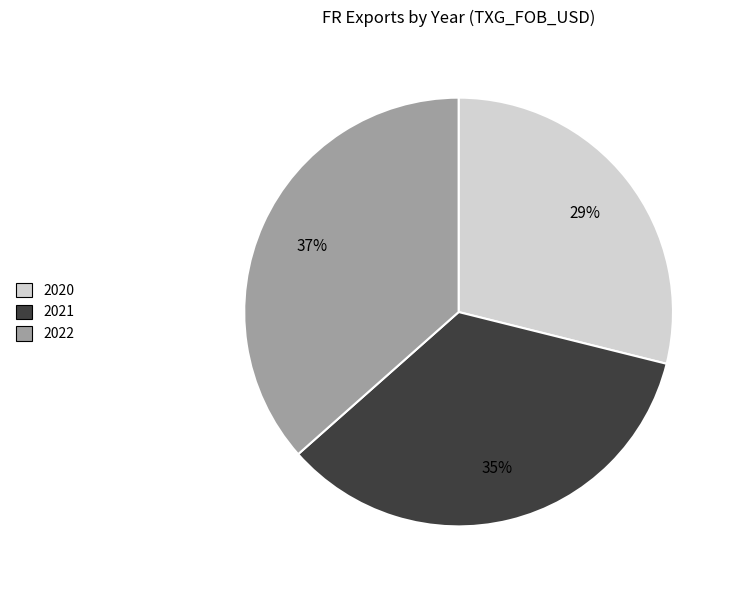

What is the largest slice in the pie chart?

2022